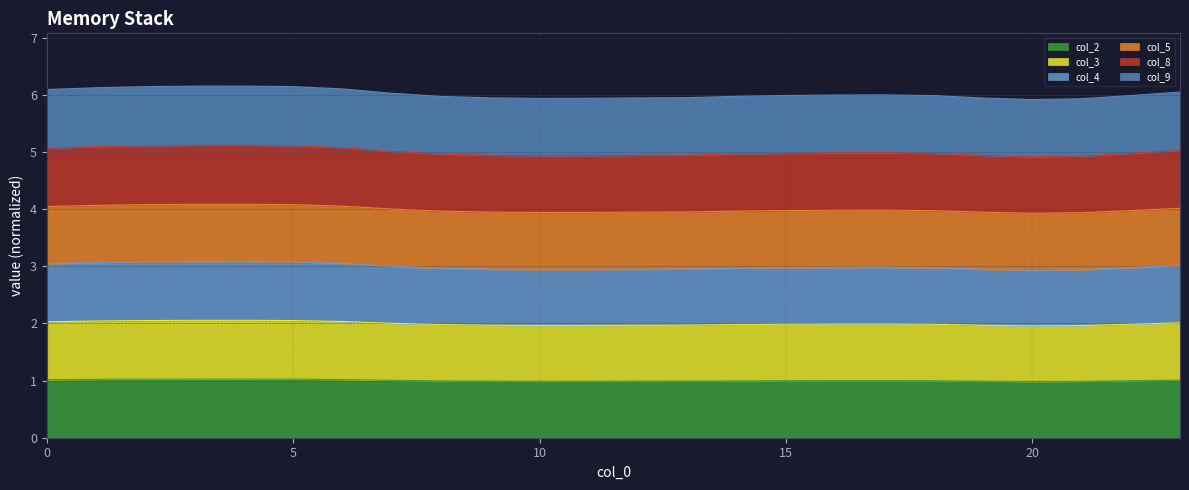

What are all the series names shown in the legend?

col_2, col_3, col_4, col_5, col_8, col_9